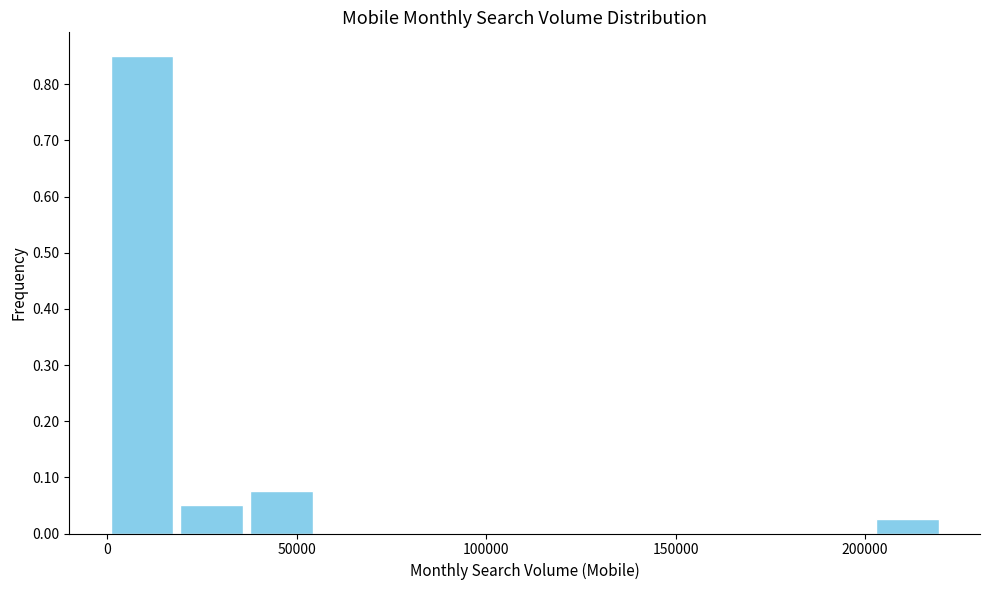

Around what value on the x-axis is the tallest bar? Give the approximate position of its centre, as read against the axis.

10000